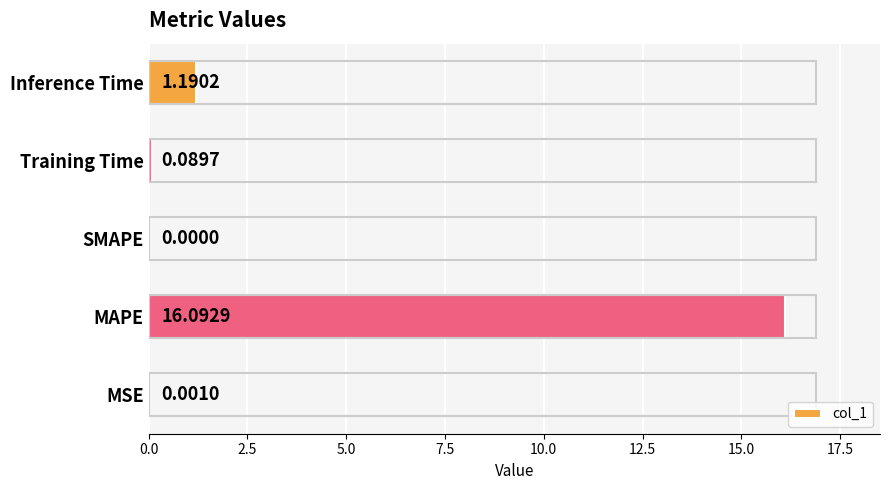

What is the sum of all values?

17.4